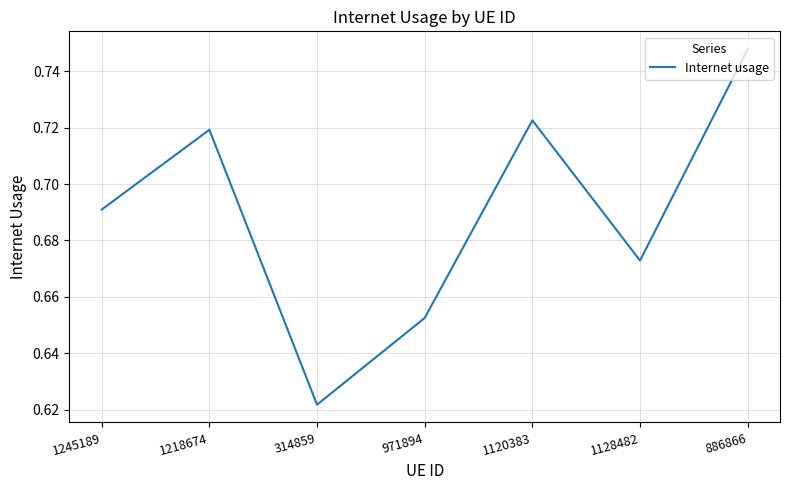

Which category has the highest value across all series?

886866